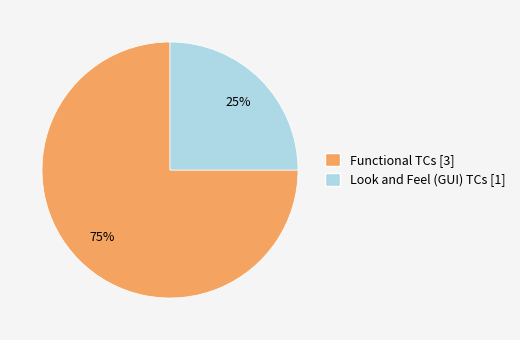

To the nearest percent, what is the difference between the largest and smallest slice percentages?

50%